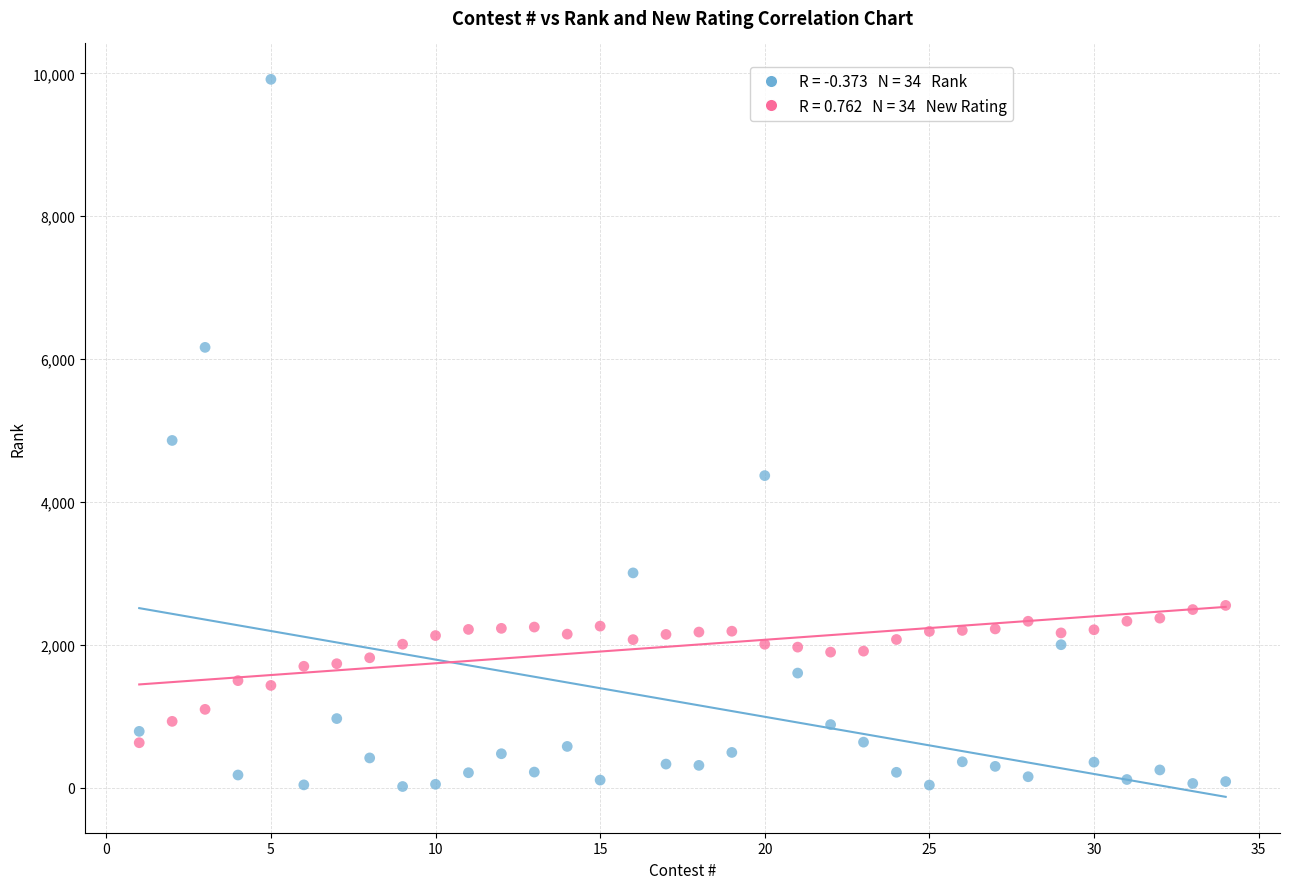

Across all data points, what is the range of X values (max minus min)?

33